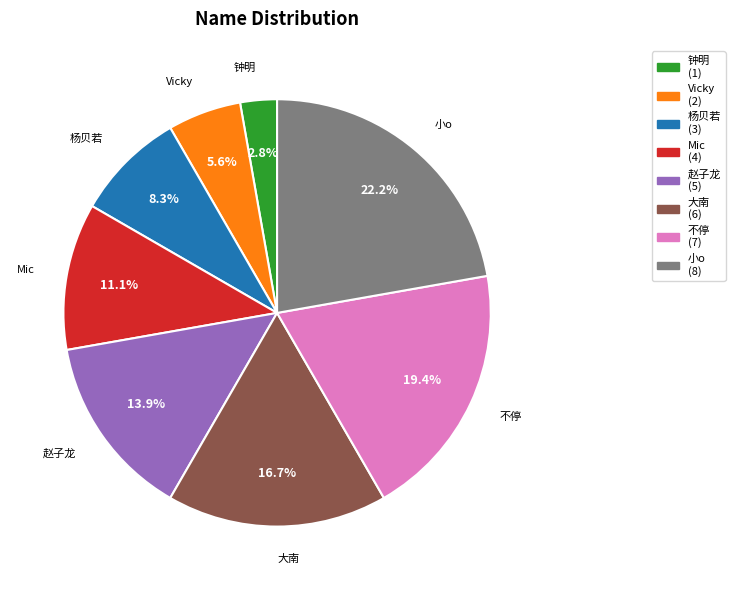

How much of the chart is everything except Mic?

88.9%